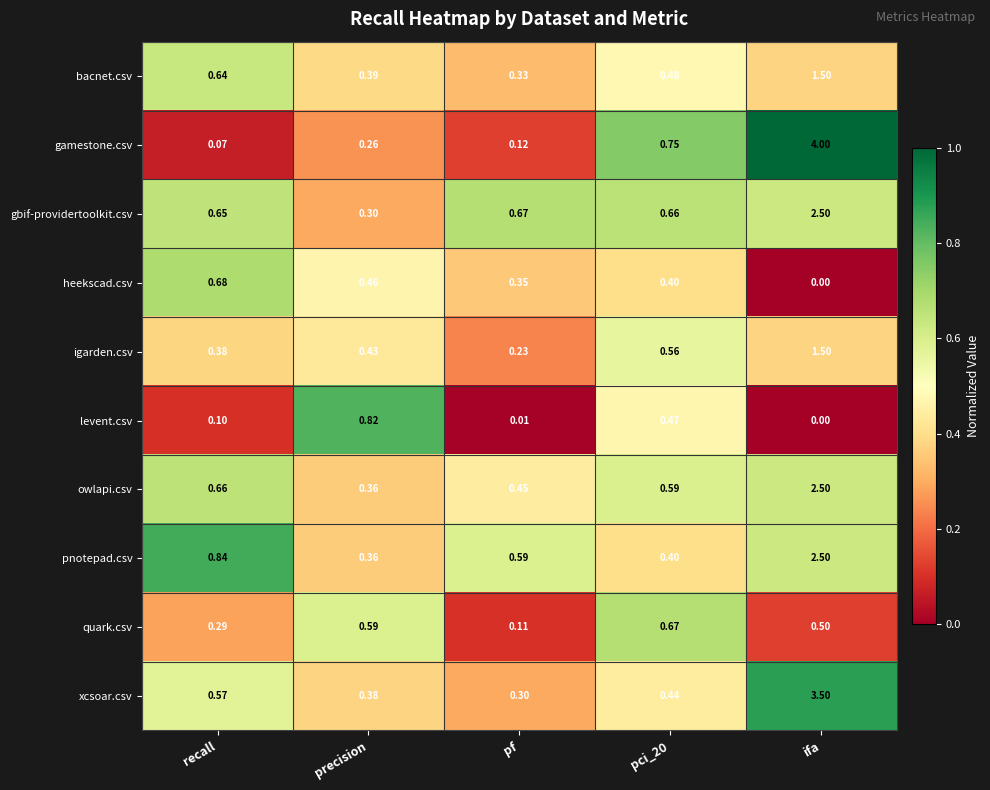

At which category is the sum across all series the highest?

ifa